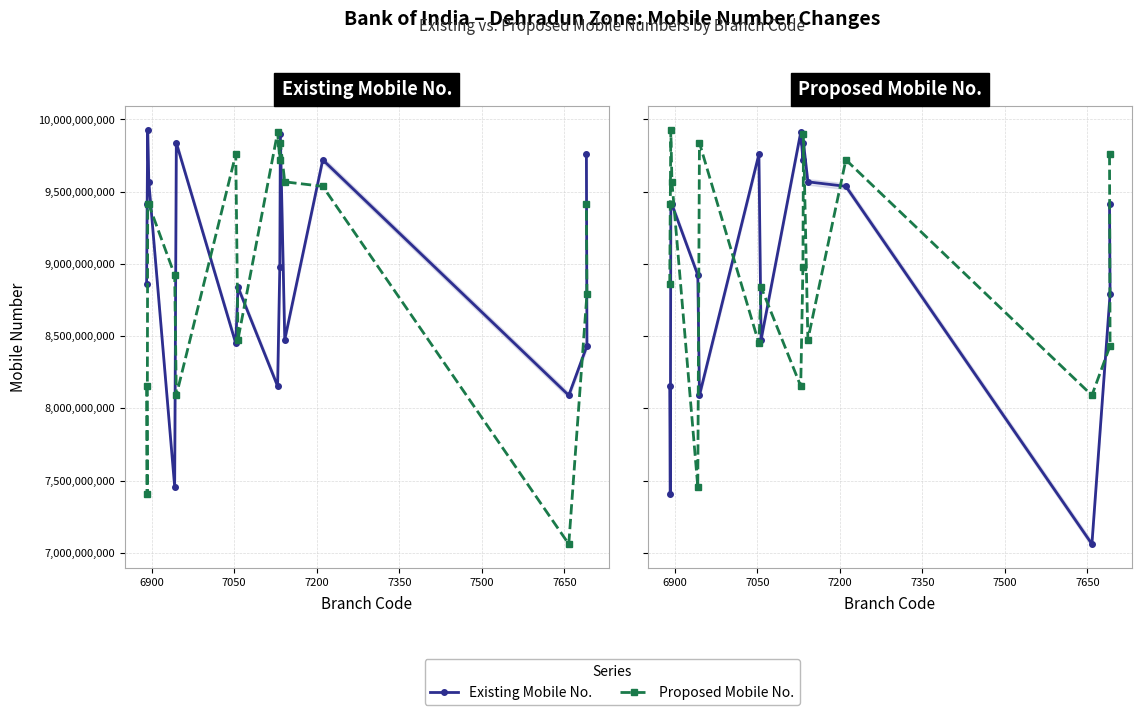

True or false: Existing Mobile No. has more than 1 interior local peaks.

True